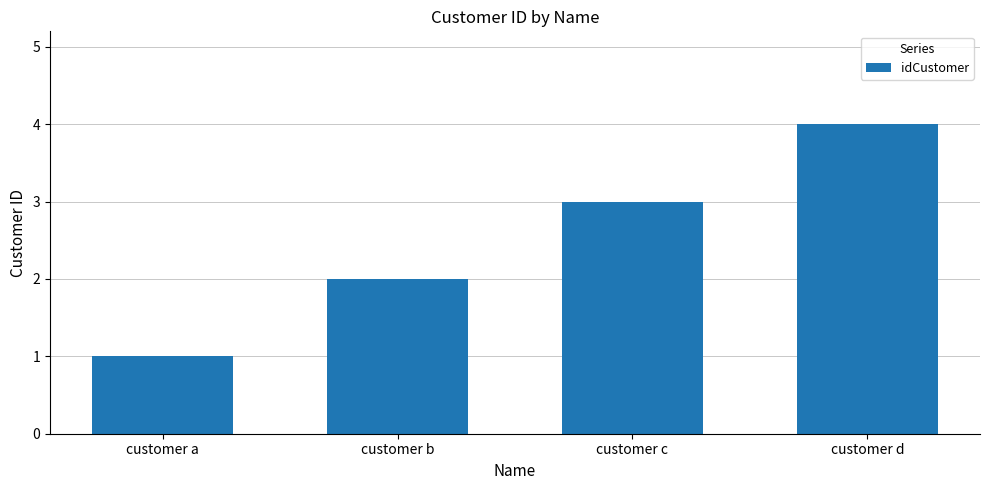

What is the sum of all values?

10